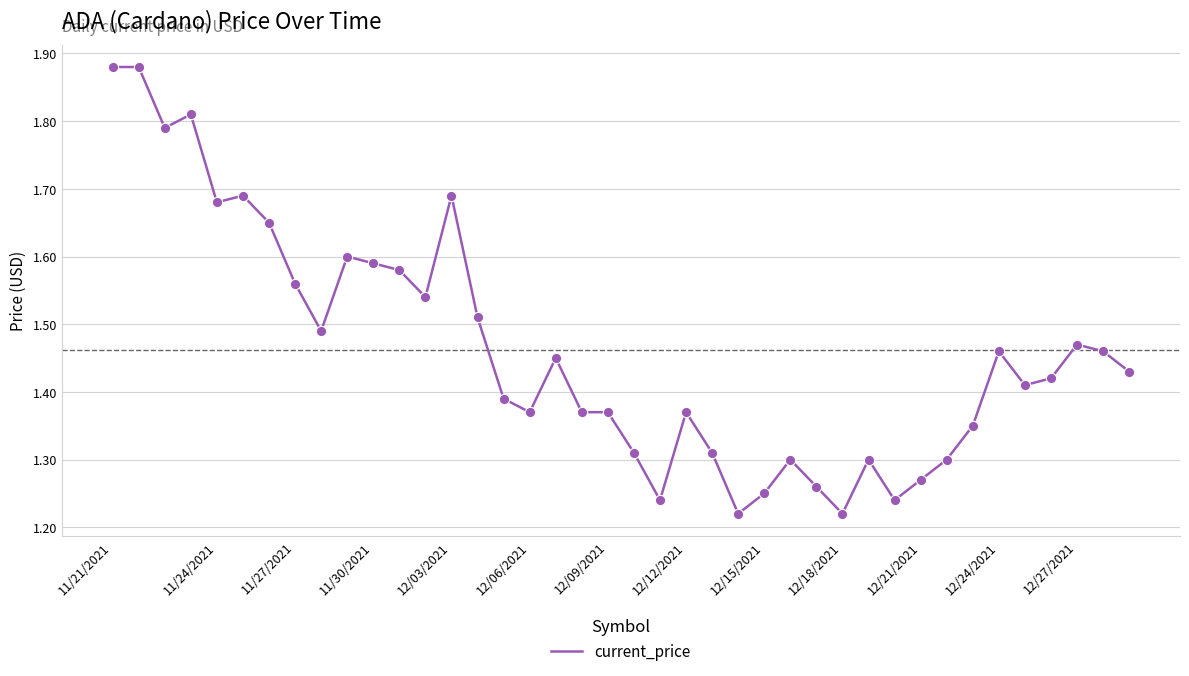

What is the difference between the maximum and minimum values?

0.7